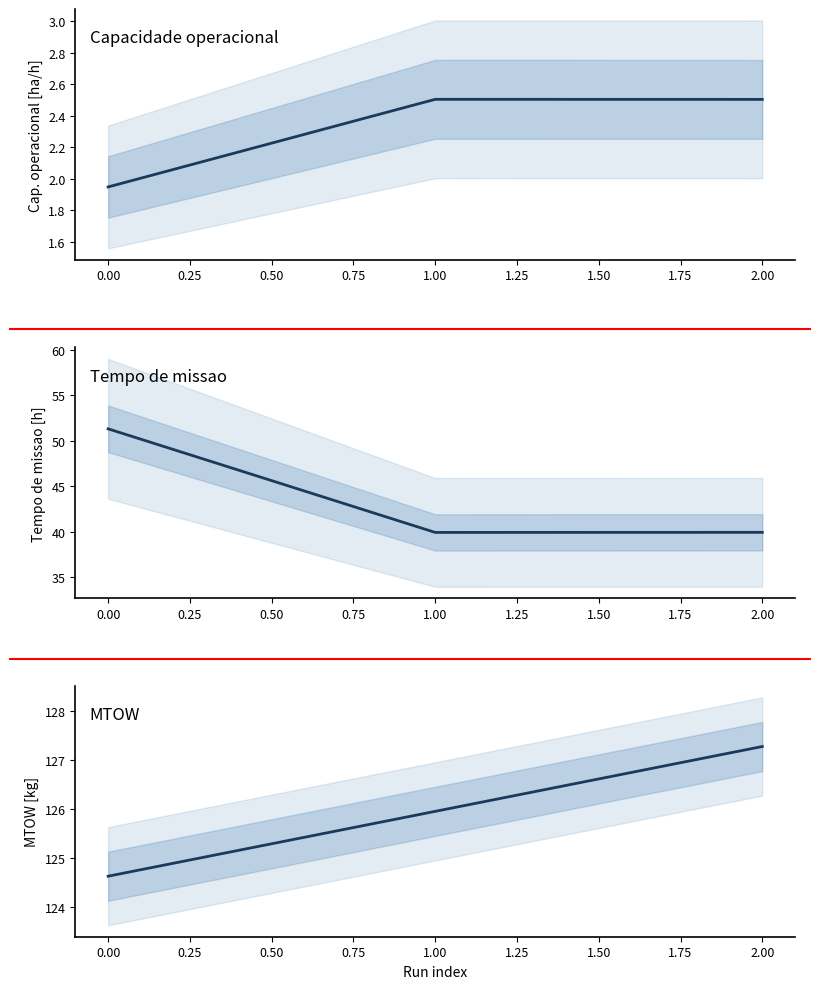

True or false: Tempo de missao [h] has a value of 17.2 at 1.00.

False